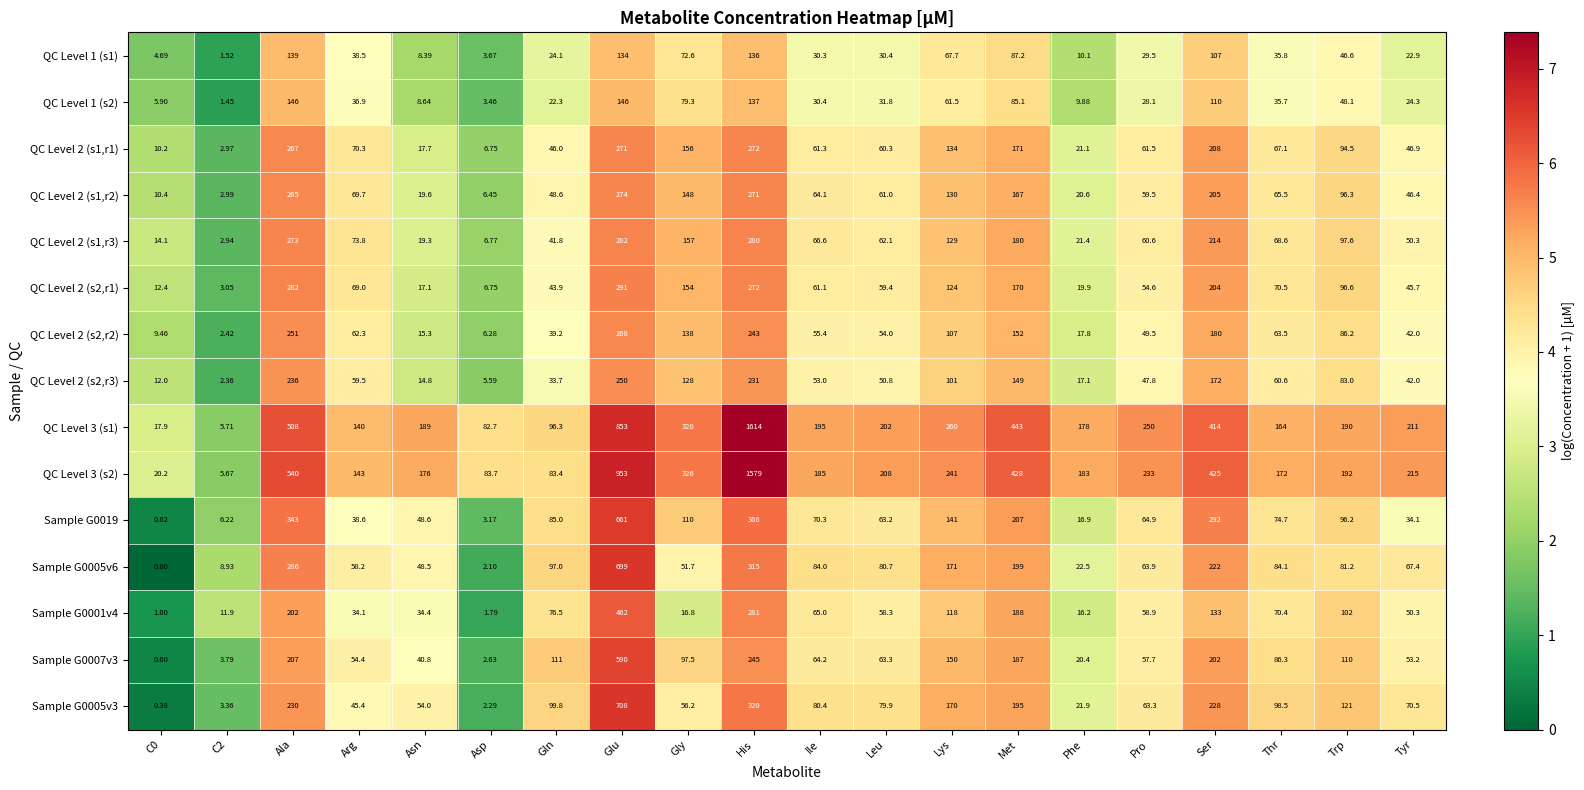

Which series changed the most between Ile and Thr?

QC Level 3 (s1)